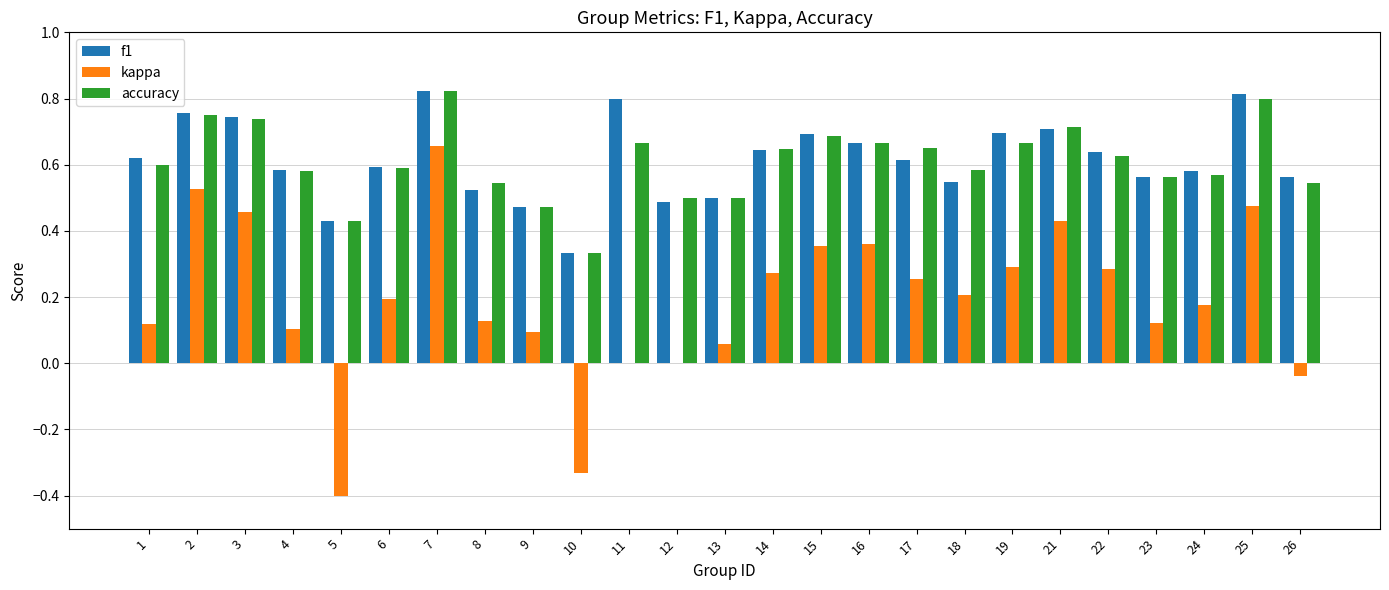

What is the total value across all series at 7?

2.3